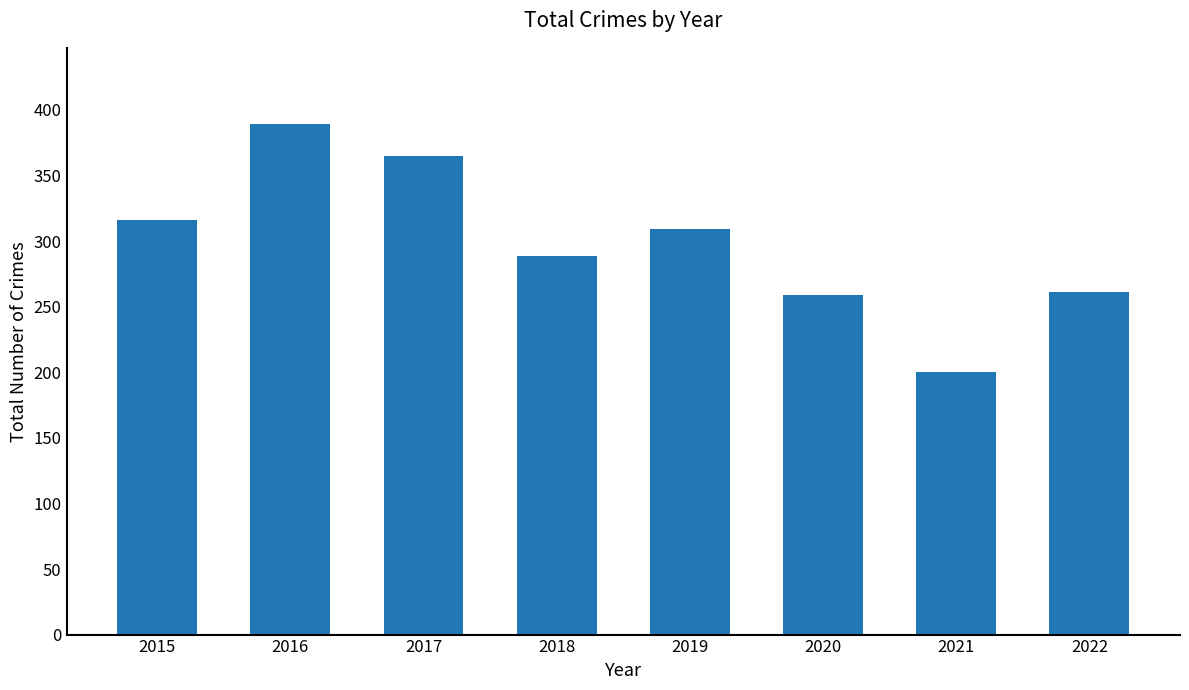

True or false: the data shows 253 at 2017.

False